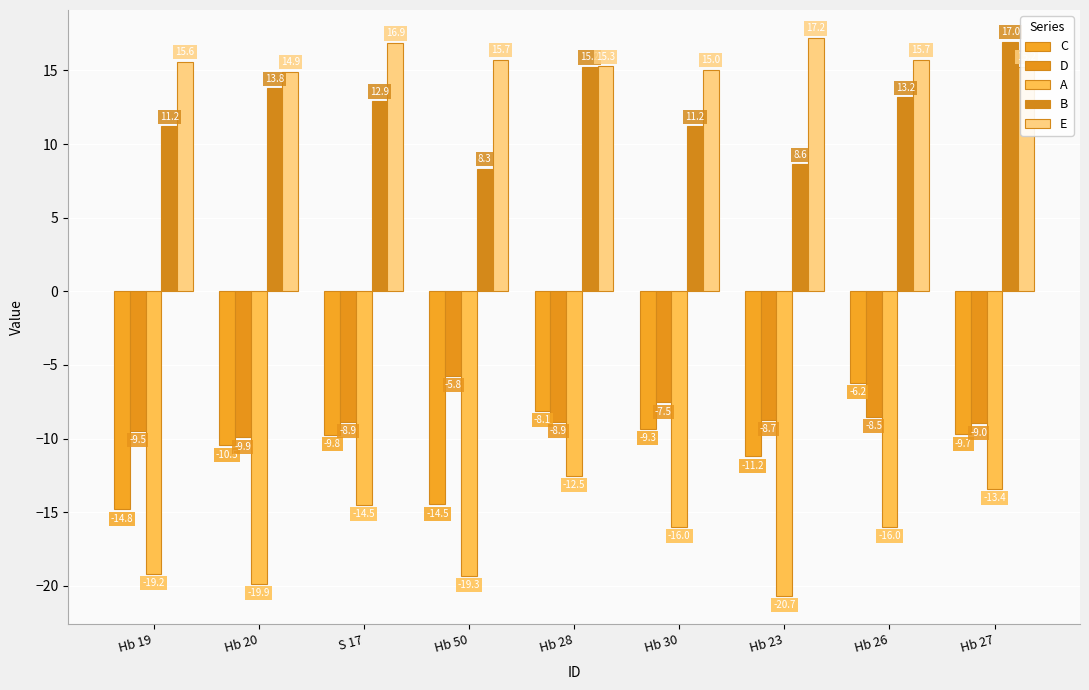

What are all the series names shown in the legend?

C, D, A, B, E